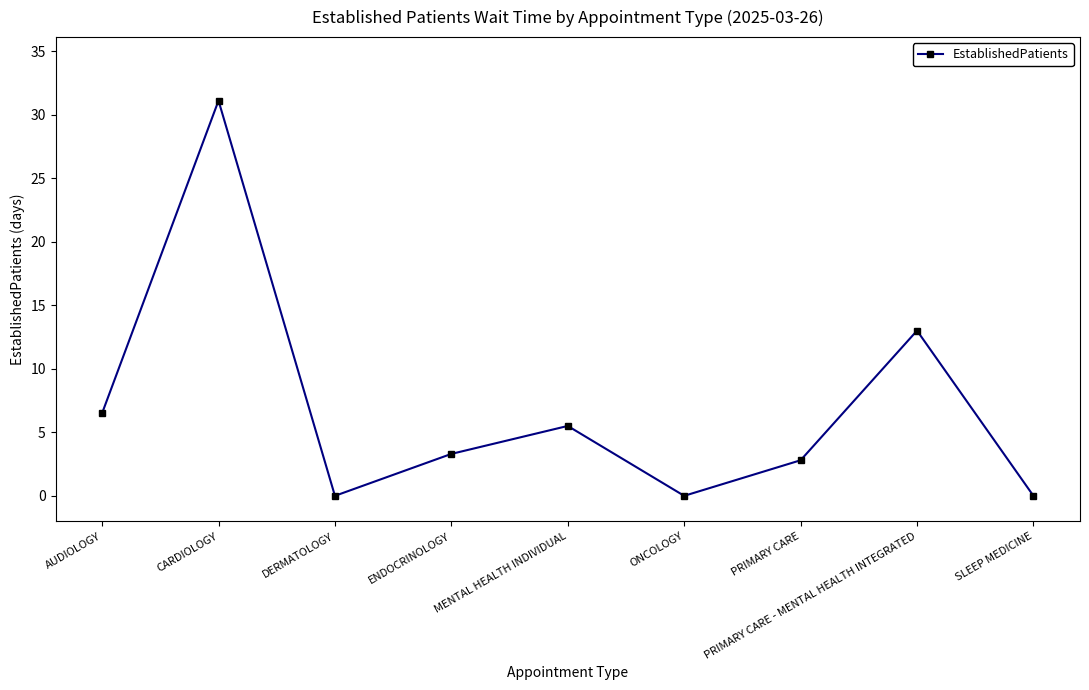

How many distinct data groups are displayed?

1